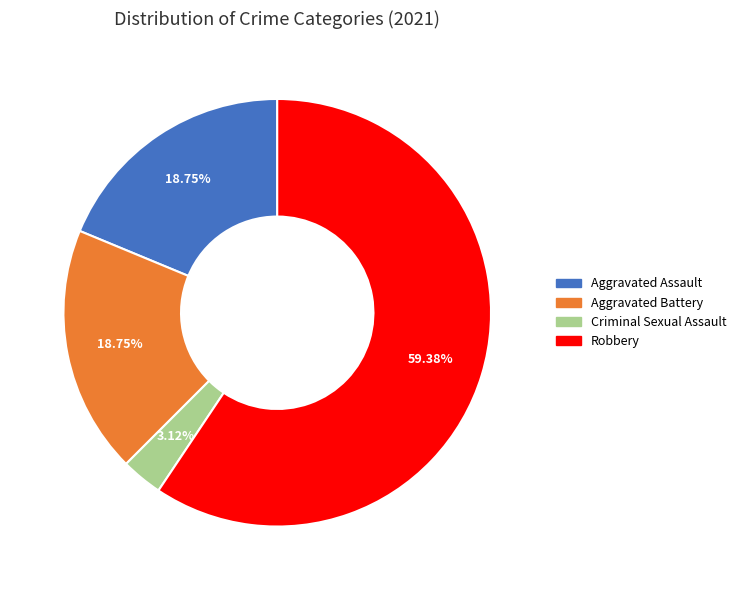

Count the number of slices in the pie.

4